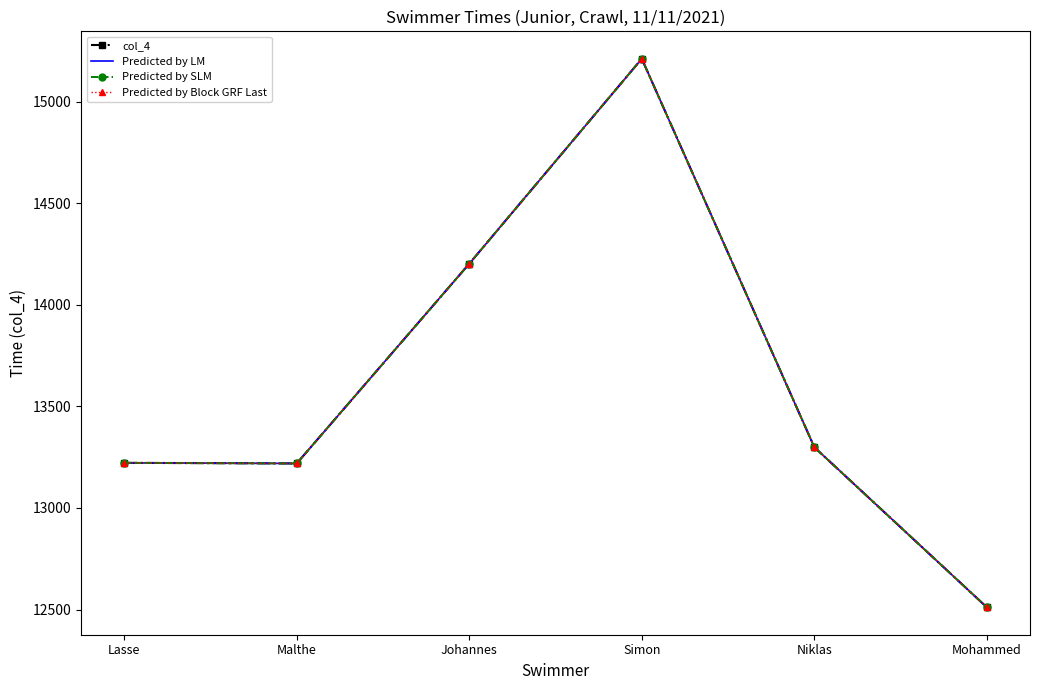

At which category does col_4 reach its first local valley?

Malthe